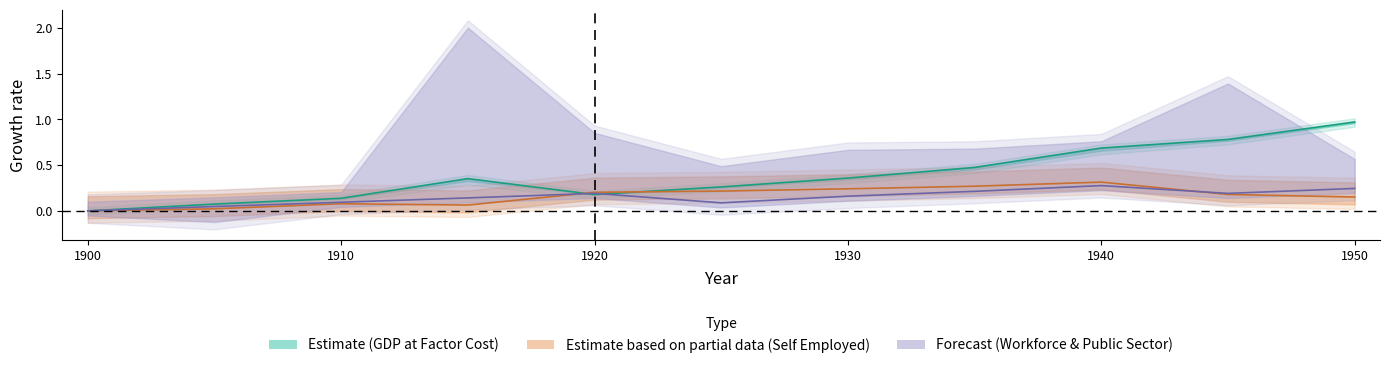

What is the difference between the maximum and second lowest values in the GDP at Factor Cost (growth) series?

0.9